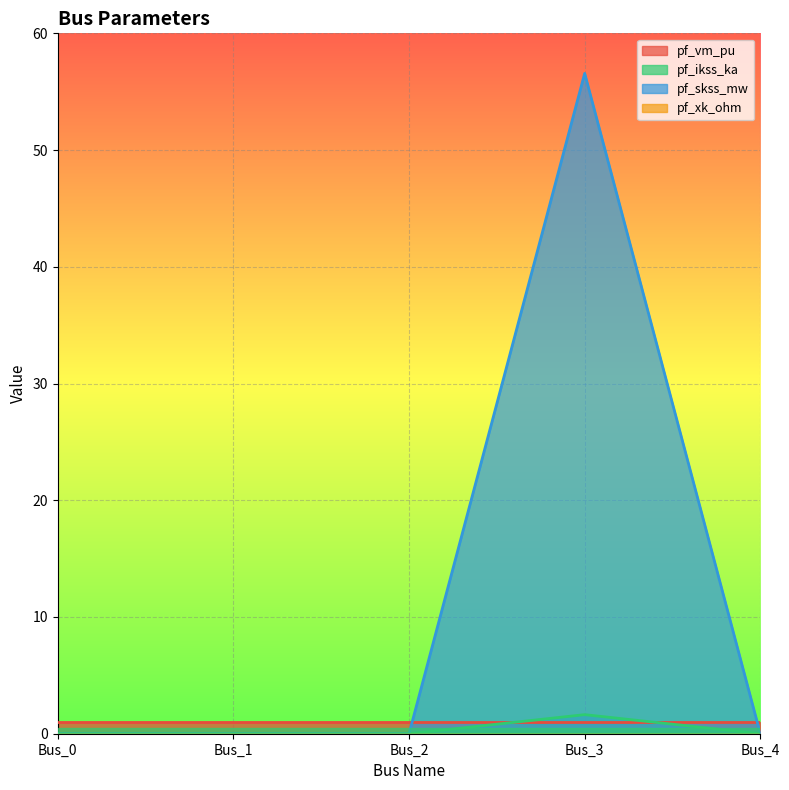

How many categories are shown in the chart?

5